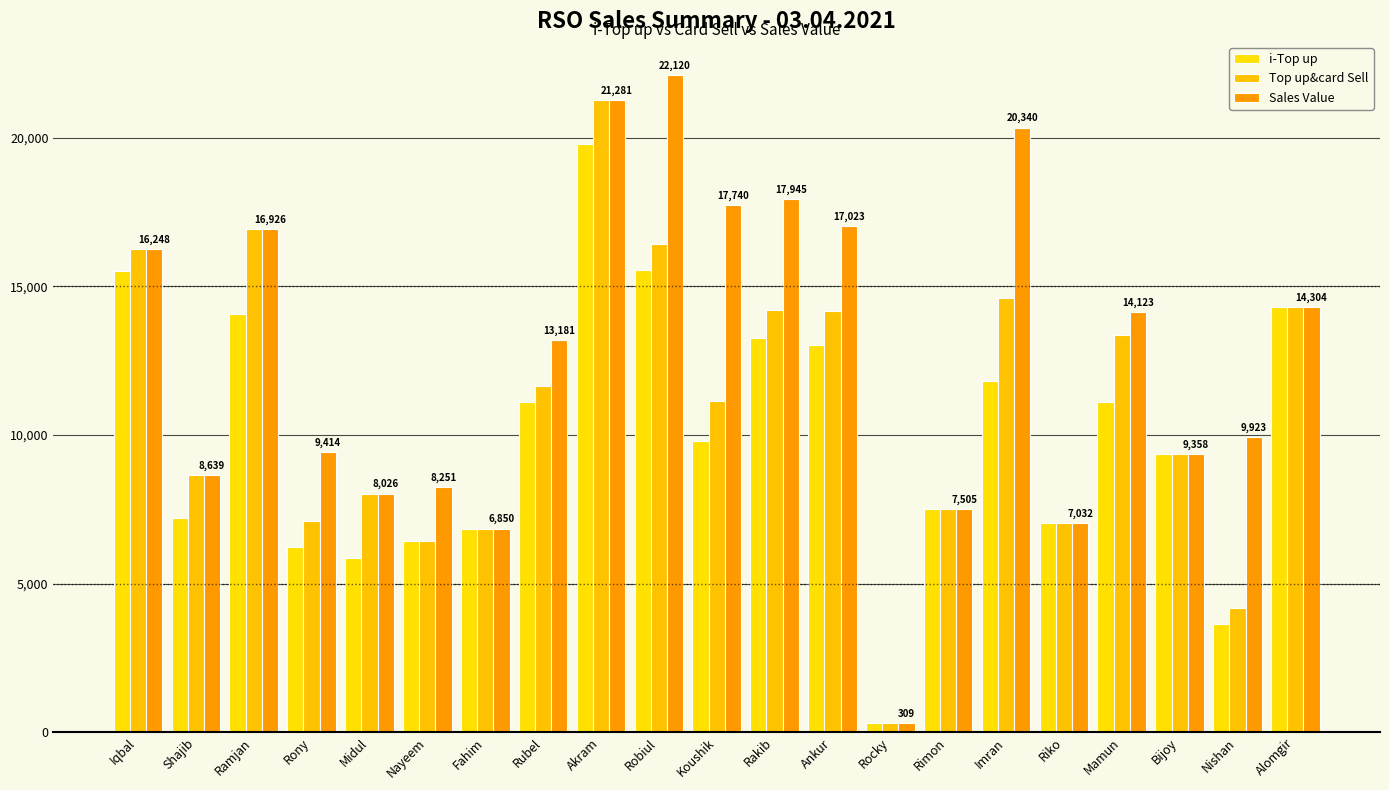

What is the sum of all Top up&card Sell values?

229799